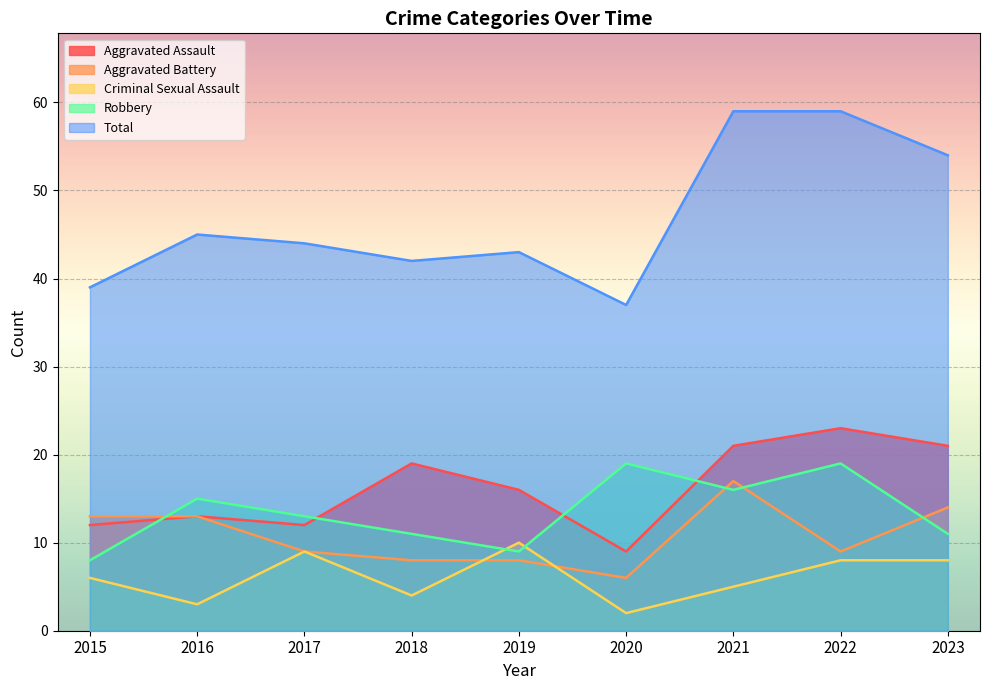

What is the total value across all series at 2020?

73